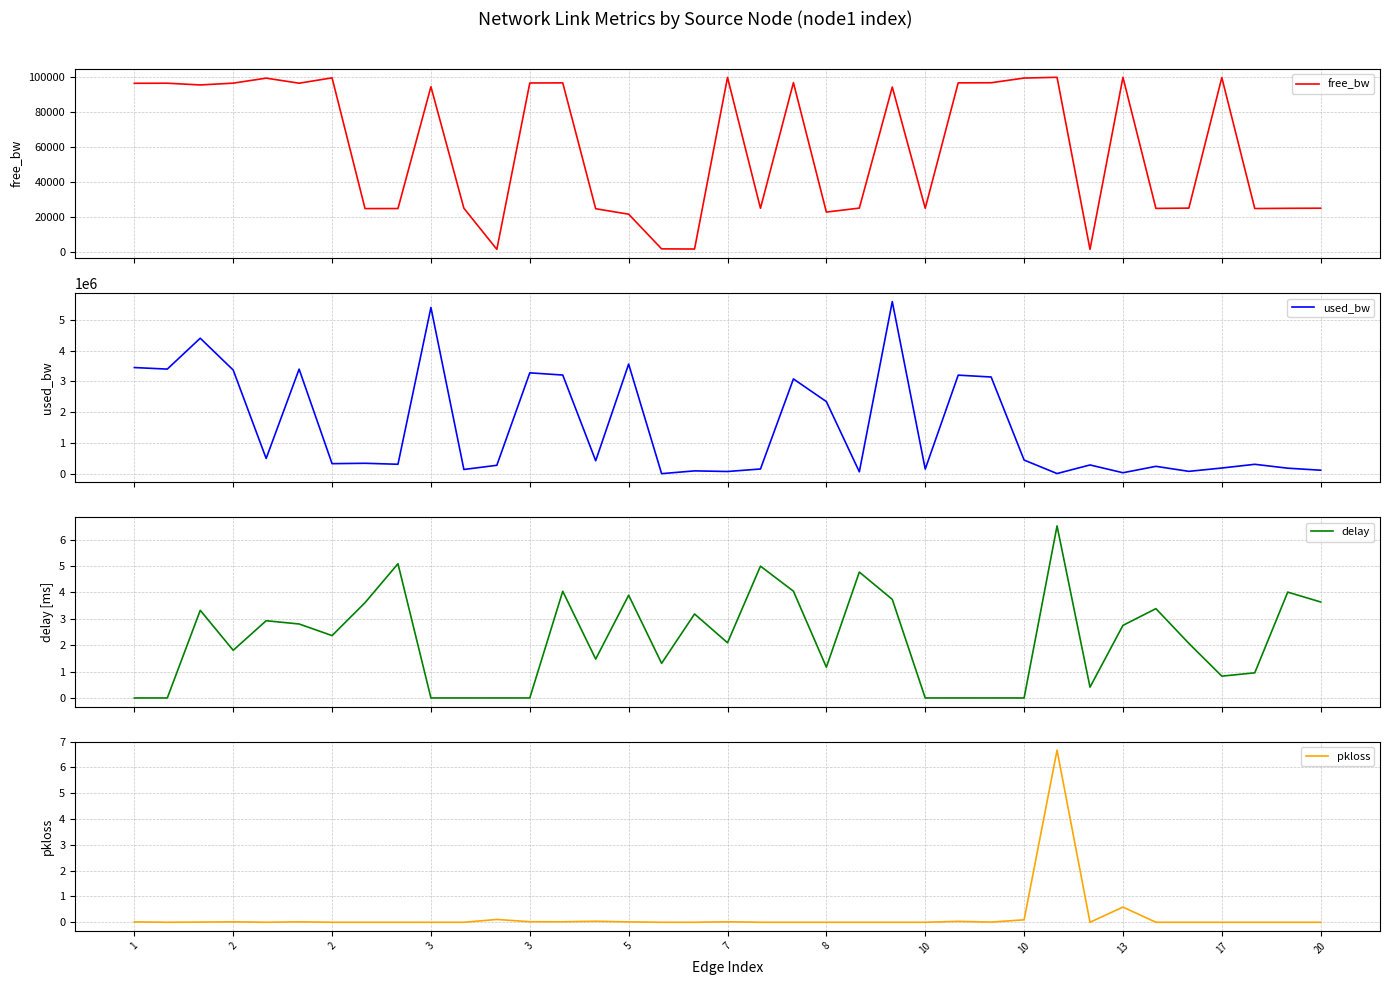

What is the sum of all used_bw values?

55446246.2